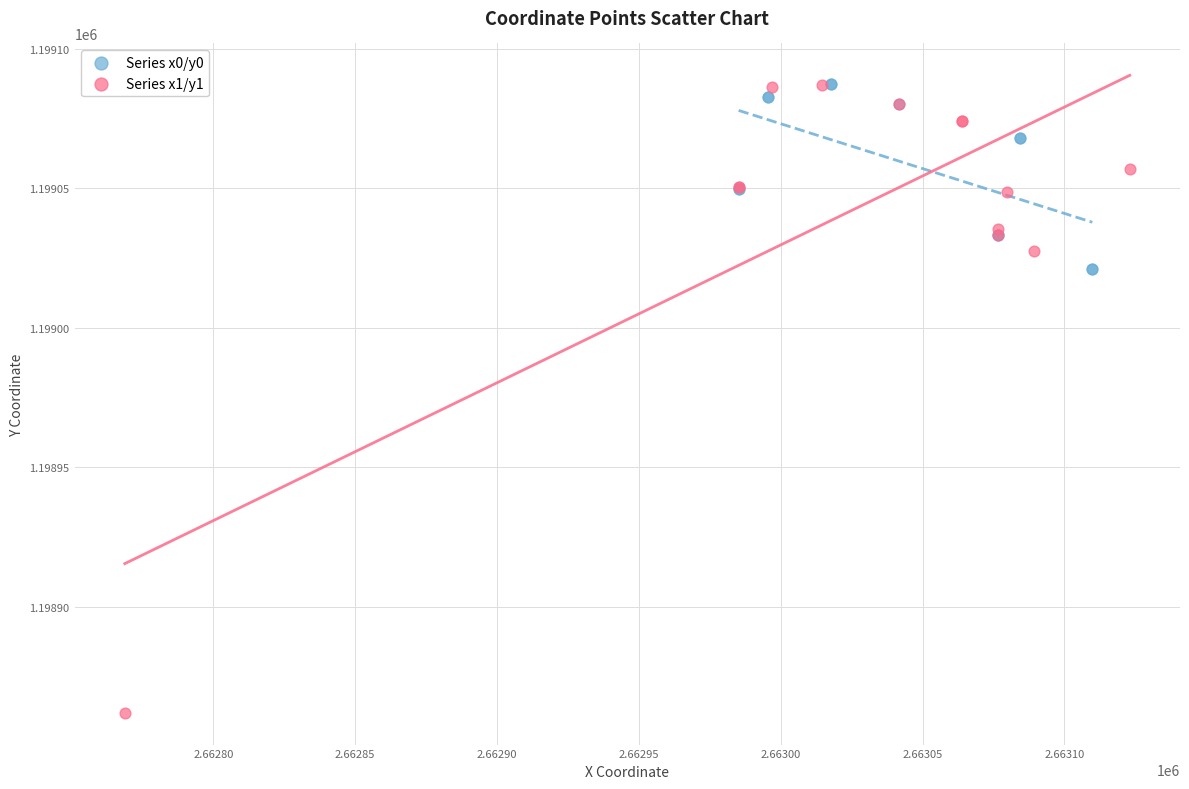

What are all the series names shown in the legend?

Series x0/y0, Series x1/y1